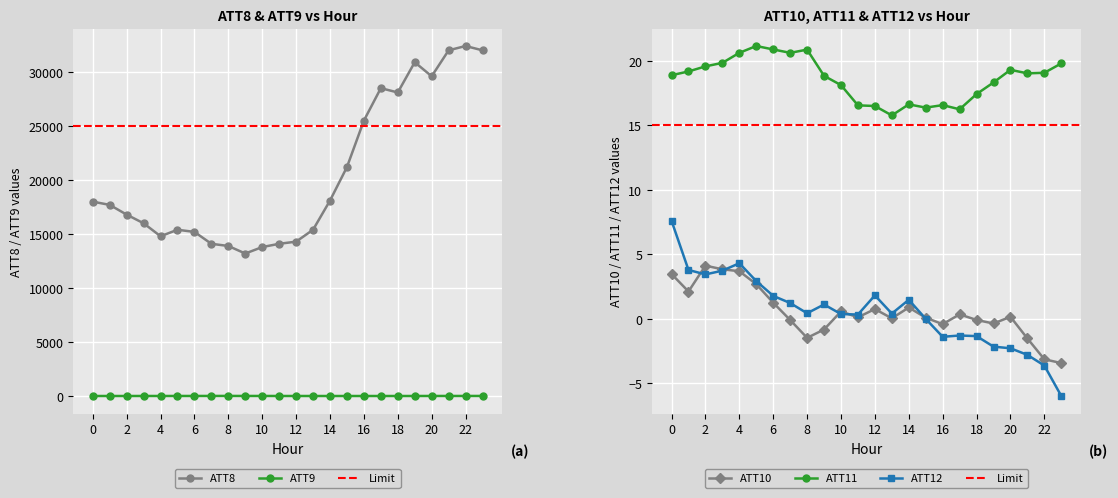

Which category has the lowest value in the ATT9 series?

15